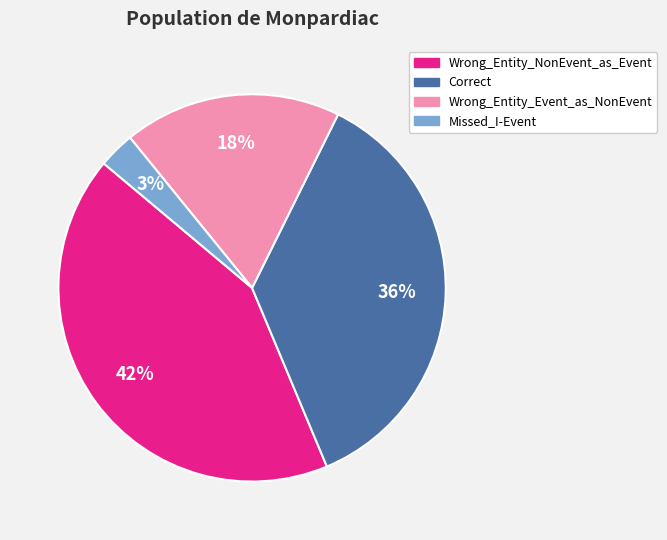

Which slice is the smallest?

Missed_I-Event